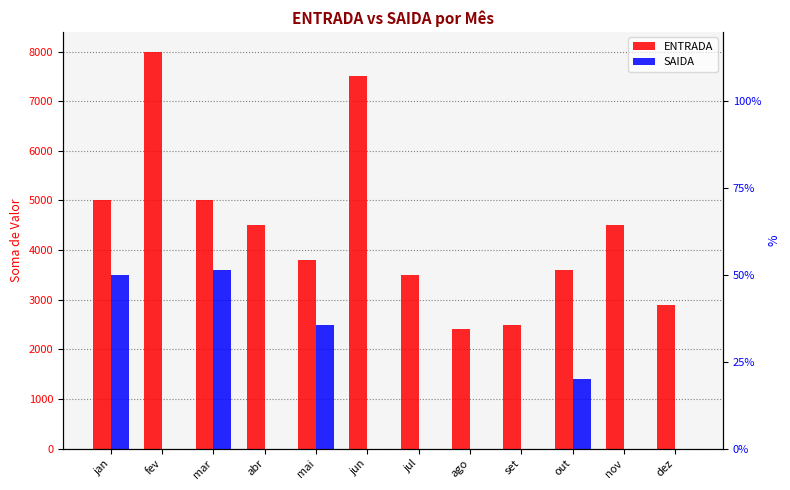

Reading left to right, list all the values displayed in this chart.

ENTRADA: jan=5000	fev=8000	mar=5000	abr=4500	mai=3800	jun=7500	jul=3500	ago=2400	set=2500	out=3600	nov=4500	dez=2900
SAIDA: jan=3500	fev=0	mar=3600	abr=0	mai=2500	jun=0	jul=0	ago=0	set=0	out=1400	nov=0	dez=0